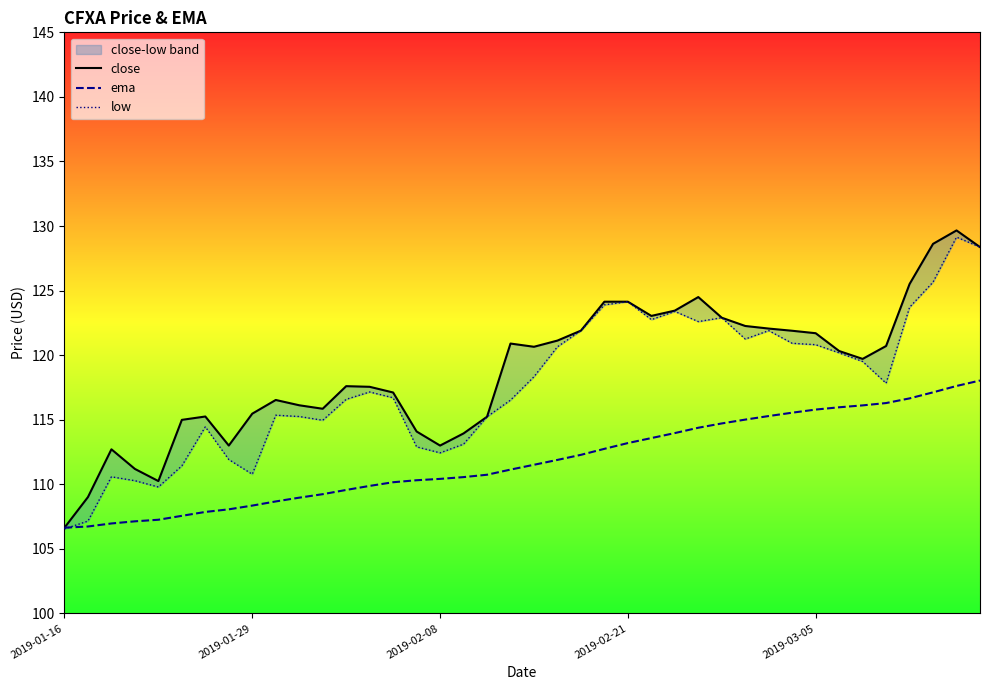

Rank the series by their average value, from lowest to highest.

ema, low, close